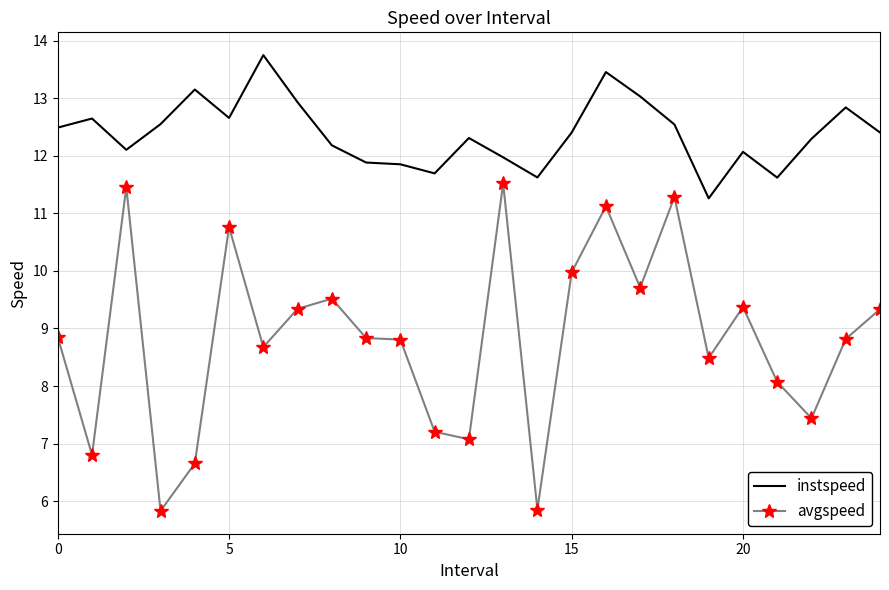

Which series has the largest total across all categories?

instspeed